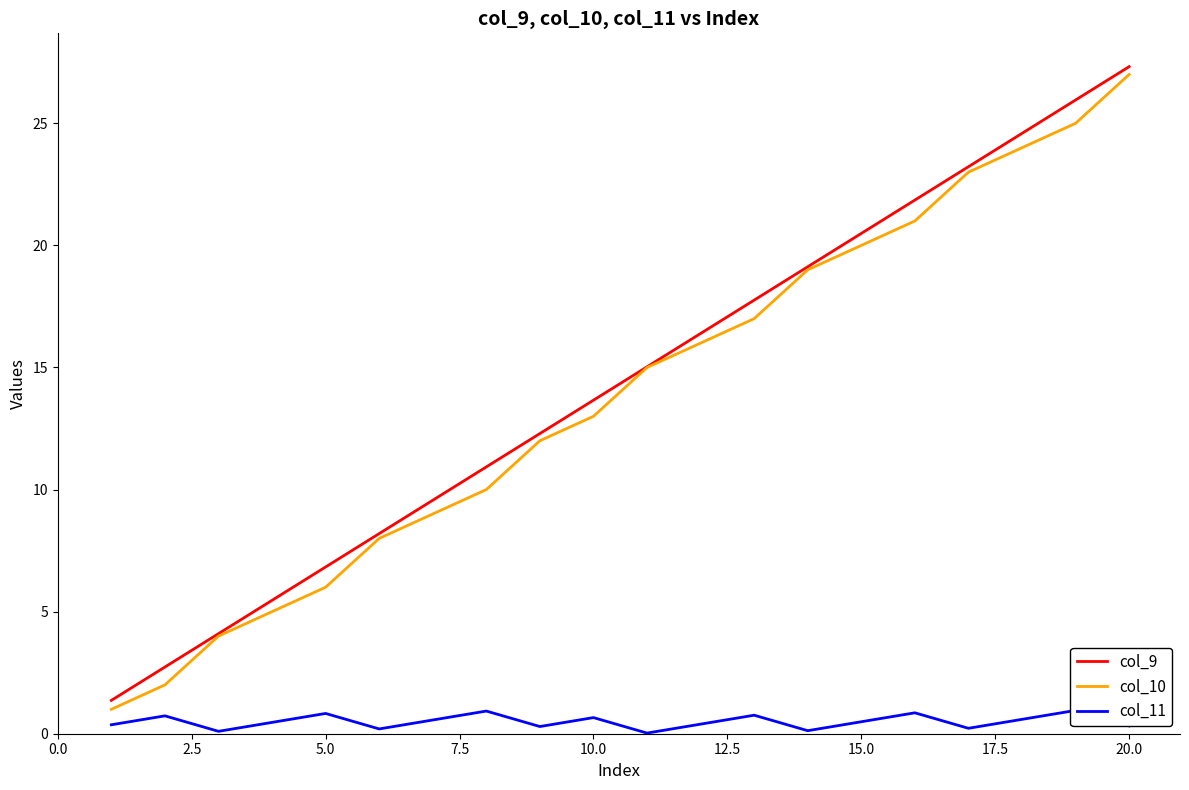

How many data points does each series have?

20